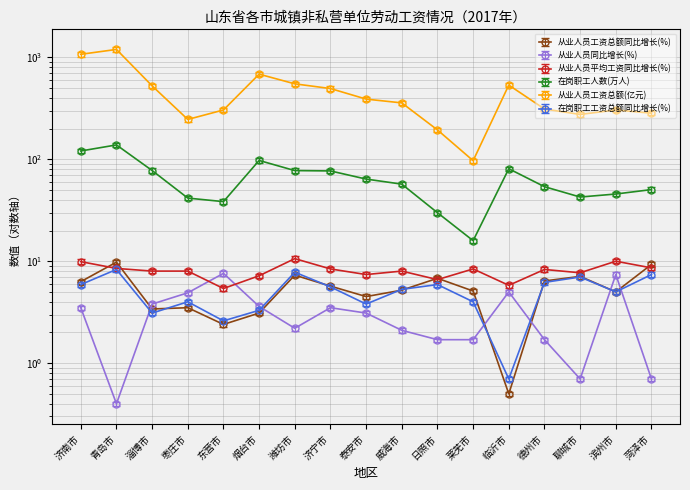

What position from the right is 莱芜市?

6